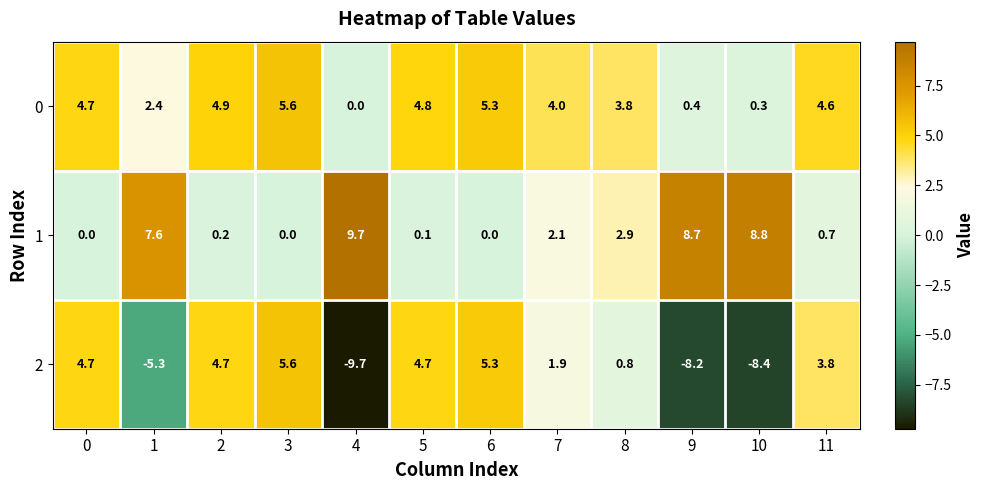

Where is 1 nearest to the value 4?

8